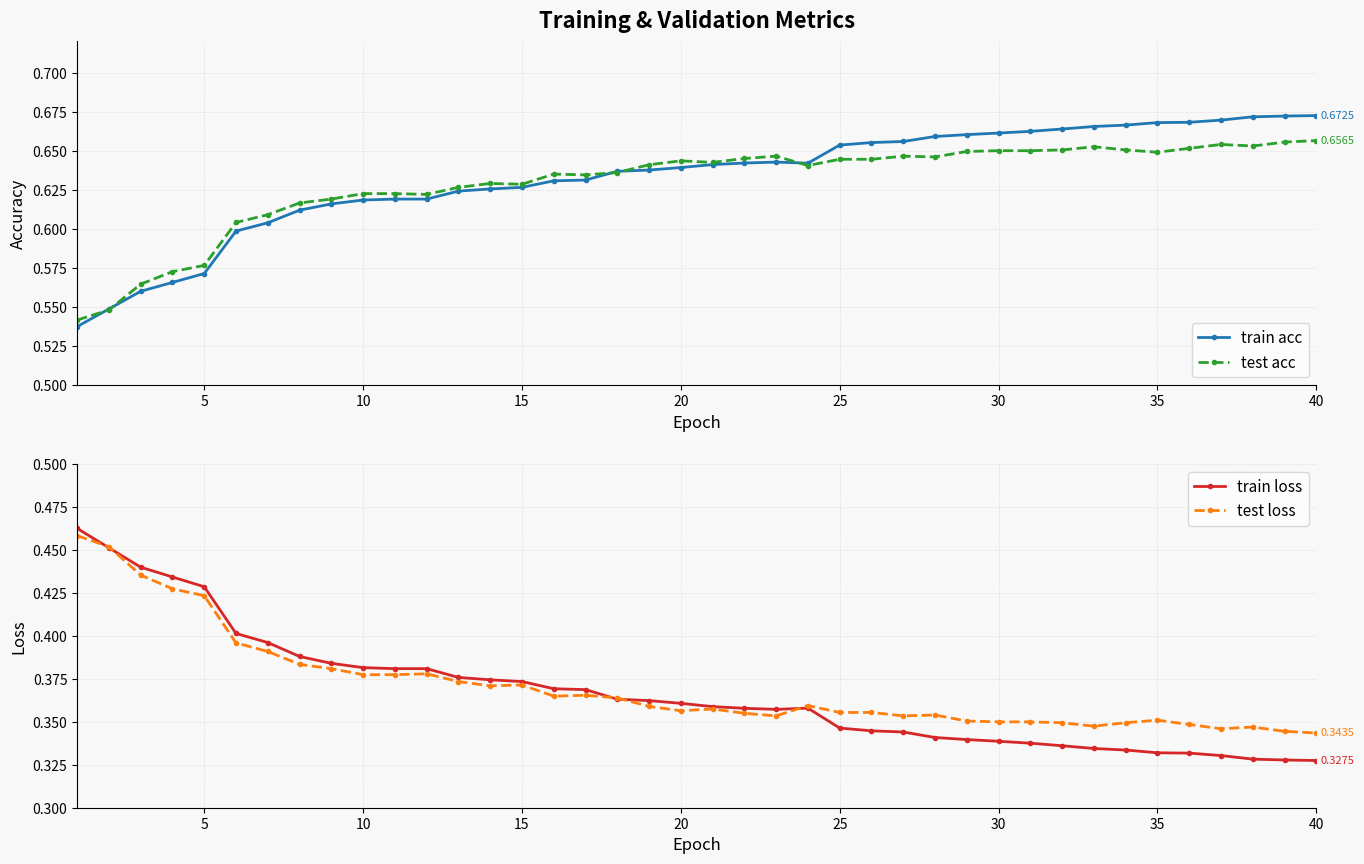

What is the difference between the second highest and minimum values in the train loss series?

0.1